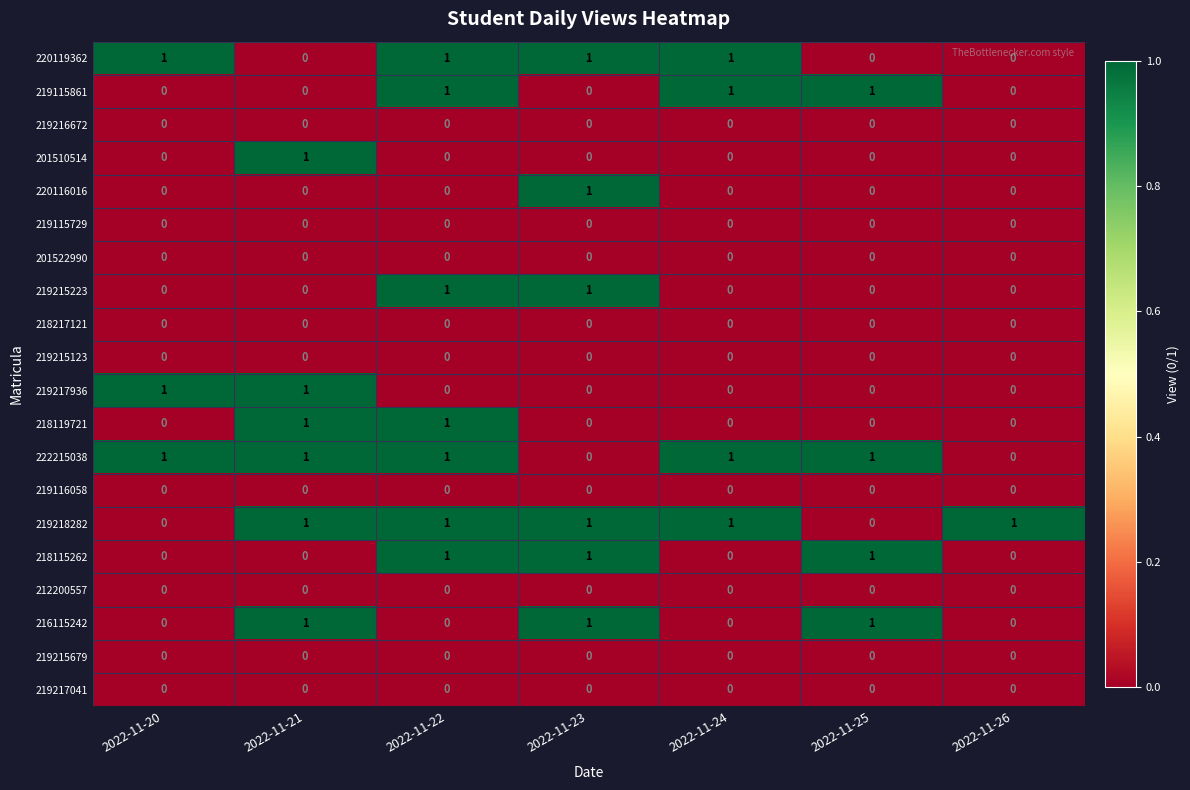

What is the total value across all series at 2022-11-21?

6